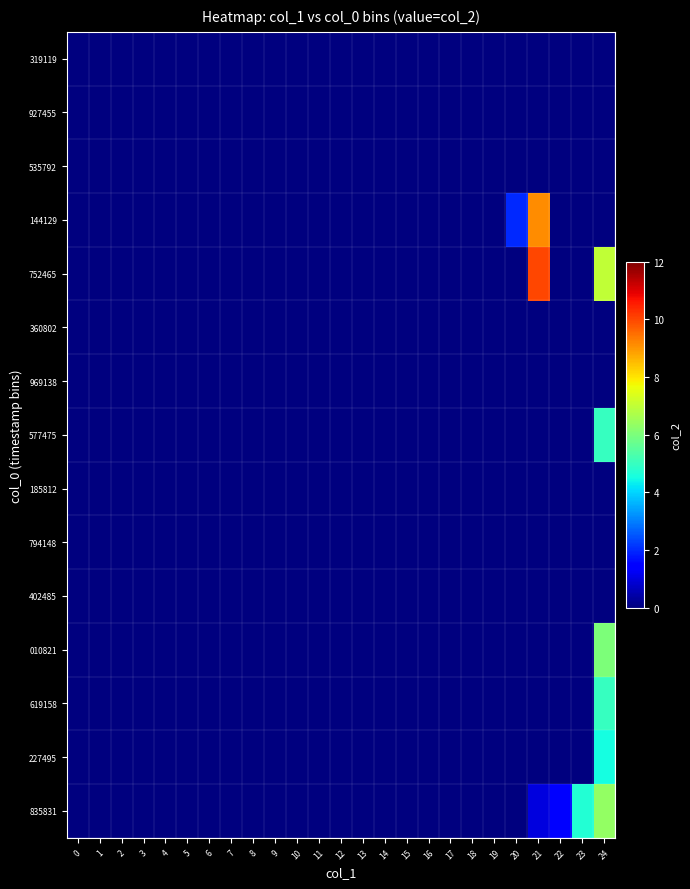

Reading left to right, list all the values displayed in this chart.

319119: 0=0.0	1=0.0	2=0.0	3=0.0	4=0.0	5=0.0	6=0.0	7=0.0	8=0.0	9=0.0	10=0.0	11=0.0	12=0.0	13=0.0	14=0.0	15=0.0	16=0.0	17=0.0	18=0.0	19=0.0	20=0.0	21=0.0	22=0.0	23=0.0	24=0.0
927455: 0=0.0	1=0.0	2=0.0	3=0.0	4=0.0	5=0.0	6=0.0	7=0.0	8=0.0	9=0.0	10=0.0	11=0.0	12=0.0	13=0.0	14=0.0	15=0.0	16=0.0	17=0.0	18=0.0	19=0.0	20=0.0	21=0.0	22=0.0	23=0.0	24=0.0
535792: 0=0.0	1=0.0	2=0.0	3=0.0	4=0.0	5=0.0	6=0.0	7=0.0	8=0.0	9=0.0	10=0.0	11=0.0	12=0.0	13=0.0	14=0.0	15=0.0	16=0.0	17=0.0	18=0.0	19=0.0	20=0.0	21=0.0	22=0.0	23=0.0	24=0.0
144129: 0=0.0	1=0.0	2=0.0	3=0.0	4=0.0	5=0.0	6=0.0	7=0.0	8=0.0	9=0.0	10=0.0	11=0.0	12=0.0	13=0.0	14=0.0	15=0.0	16=0.0	17=0.0	18=0.0	19=0.0	20=2.0	21=9.1	22=0.0	23=0.0	24=0.0
752465: 0=0.0	1=0.0	2=0.0	3=0.0	4=0.0	5=0.0	6=0.0	7=0.0	8=0.0	9=0.0	10=0.0	11=0.0	12=0.0	13=0.0	14=0.0	15=0.0	16=0.0	17=0.0	18=0.0	19=0.0	20=0.0	21=10.0	22=0.0	23=0.0	24=7.0
360802: 0=0.0	1=0.0	2=0.0	3=0.0	4=0.0	5=0.0	6=0.0	7=0.0	8=0.0	9=0.0	10=0.0	11=0.0	12=0.0	13=0.0	14=0.0	15=0.0	16=0.0	17=0.0	18=0.0	19=0.0	20=0.0	21=0.0	22=0.0	23=0.0	24=0.0
969138: 0=0.0	1=0.0	2=0.0	3=0.0	4=0.0	5=0.0	6=0.0	7=0.0	8=0.0	9=0.0	10=0.0	11=0.0	12=0.0	13=0.0	14=0.0	15=0.0	16=0.0	17=0.0	18=0.0	19=0.0	20=0.0	21=0.0	22=0.0	23=0.0	24=0.0
577475: 0=0.0	1=0.0	2=0.0	3=0.0	4=0.0	5=0.0	6=0.0	7=0.0	8=0.0	9=0.0	10=0.0	11=0.0	12=0.0	13=0.0	14=0.0	15=0.0	16=0.0	17=0.0	18=0.0	19=0.0	20=0.0	21=0.0	22=0.0	23=0.0	24=5.0
185812: 0=0.0	1=0.0	2=0.0	3=0.0	4=0.0	5=0.0	6=0.0	7=0.0	8=0.0	9=0.0	10=0.0	11=0.0	12=0.0	13=0.0	14=0.0	15=0.0	16=0.0	17=0.0	18=0.0	19=0.0	20=0.0	21=0.0	22=0.0	23=0.0	24=0.0
794148: 0=0.0	1=0.0	2=0.0	3=0.0	4=0.0	5=0.0	6=0.0	7=0.0	8=0.0	9=0.0	10=0.0	11=0.0	12=0.0	13=0.0	14=0.0	15=0.0	16=0.0	17=0.0	18=0.0	19=0.0	20=0.0	21=0.0	22=0.0	23=0.0	24=0.0
402485: 0=0.0	1=0.0	2=0.0	3=0.0	4=0.0	5=0.0	6=0.0	7=0.0	8=0.0	9=0.0	10=0.0	11=0.0	12=0.0	13=0.0	14=0.0	15=0.0	16=0.0	17=0.0	18=0.0	19=0.0	20=0.0	21=0.0	22=0.0	23=0.0	24=0.0
010821: 0=0.0	1=0.0	2=0.0	3=0.0	4=0.0	5=0.0	6=0.0	7=0.0	8=0.0	9=0.0	10=0.0	11=0.0	12=0.0	13=0.0	14=0.0	15=0.0	16=0.0	17=0.0	18=0.0	19=0.0	20=0.0	21=0.0	22=0.0	23=0.0	24=6.0
619158: 0=0.0	1=0.0	2=0.0	3=0.0	4=0.0	5=0.0	6=0.0	7=0.0	8=0.0	9=0.0	10=0.0	11=0.0	12=0.0	13=0.0	14=0.0	15=0.0	16=0.0	17=0.0	18=0.0	19=0.0	20=0.0	21=0.0	22=0.0	23=0.0	24=5.0
227495: 0=0.0	1=0.0	2=0.0	3=0.0	4=0.0	5=0.0	6=0.0	7=0.0	8=0.0	9=0.0	10=0.0	11=0.0	12=0.0	13=0.0	14=0.0	15=0.0	16=0.0	17=0.0	18=0.0	19=0.0	20=0.0	21=0.0	22=0.0	23=0.0	24=4.5
835831: 0=0.0	1=0.0	2=0.0	3=0.0	4=0.0	5=0.0	6=0.0	7=0.0	8=0.0	9=0.0	10=0.0	11=0.0	12=0.0	13=0.0	14=0.0	15=0.0	16=0.0	17=0.0	18=0.0	19=0.0	20=0.0	21=1.0	22=1.5	23=4.7	24=6.3